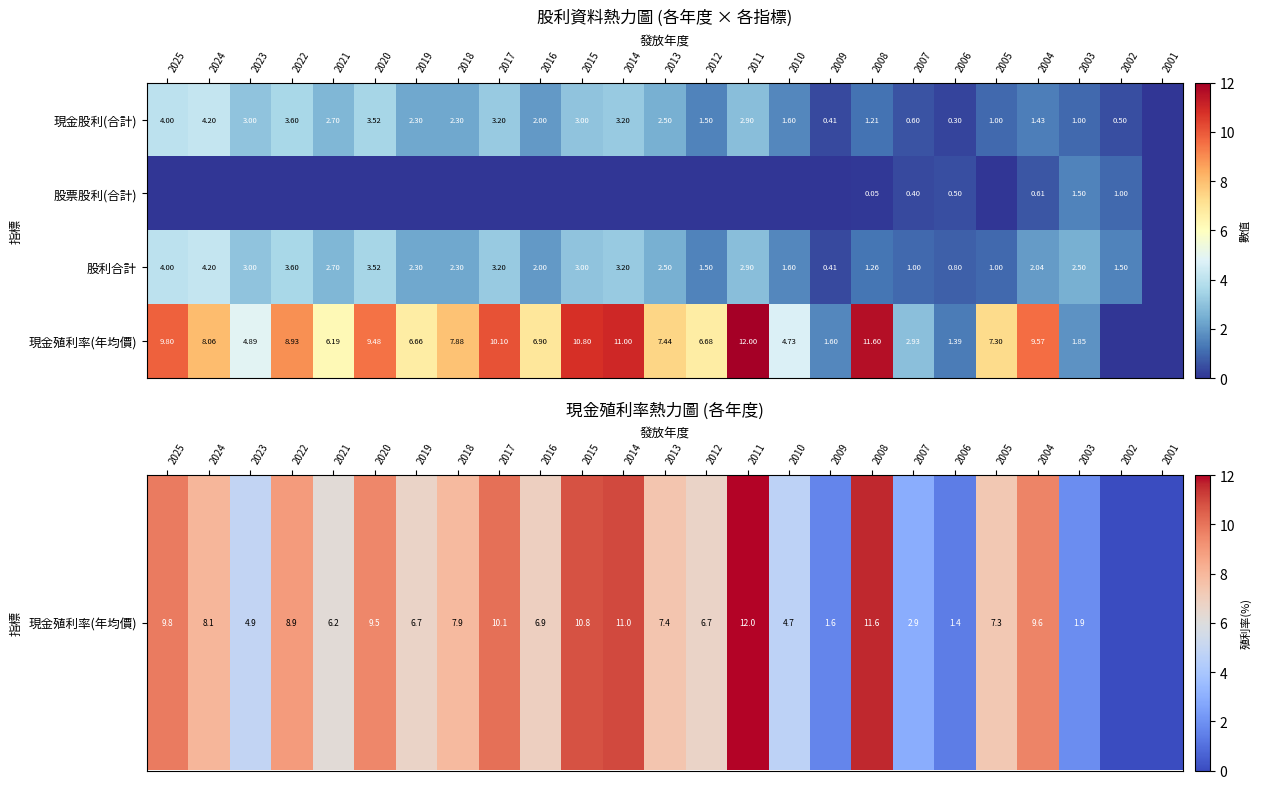

How many series are shown in this chart?

4